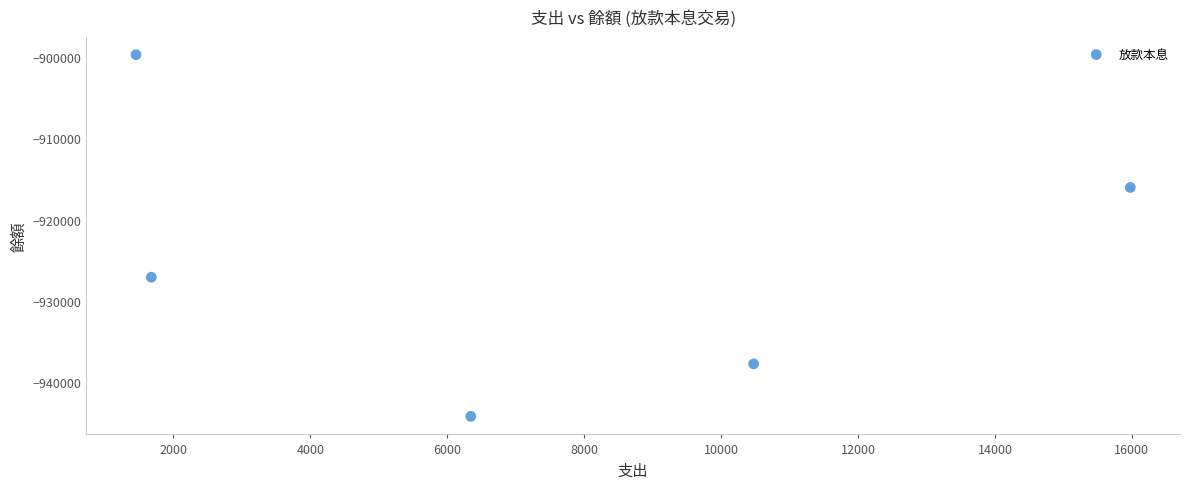

What Y value in the scatter plot is closest to -921963?

-927098